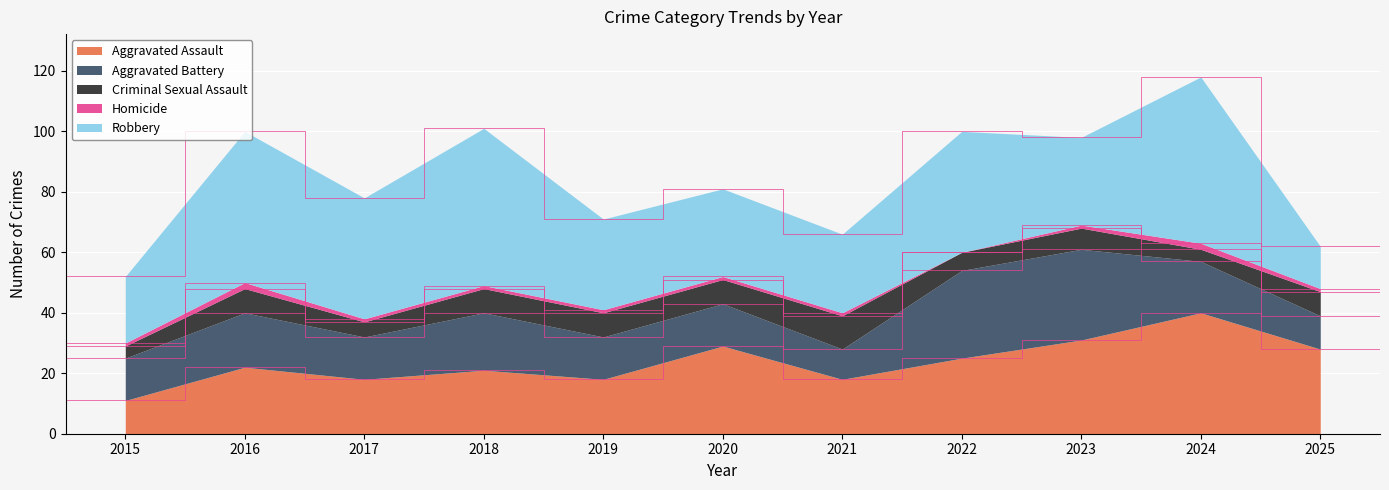

Which label corresponds to the largest value in the chart?

2024